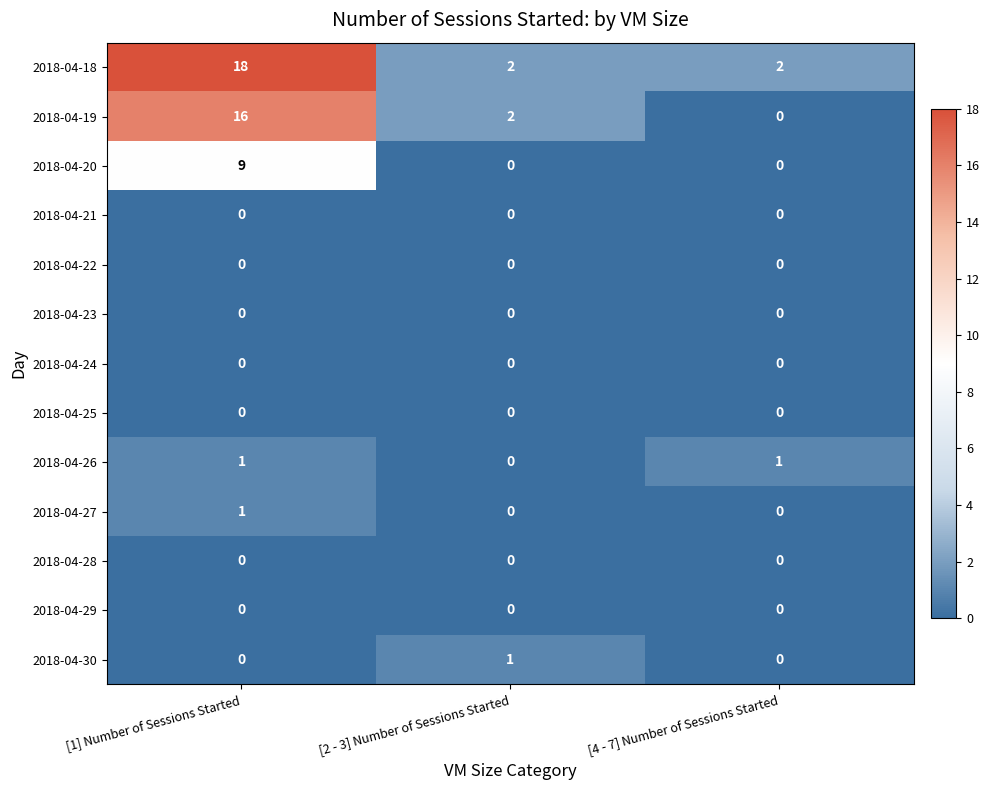

Is it true that 2018-04-23 equals 0 at [2 - 3] Number of Sessions Started?

True